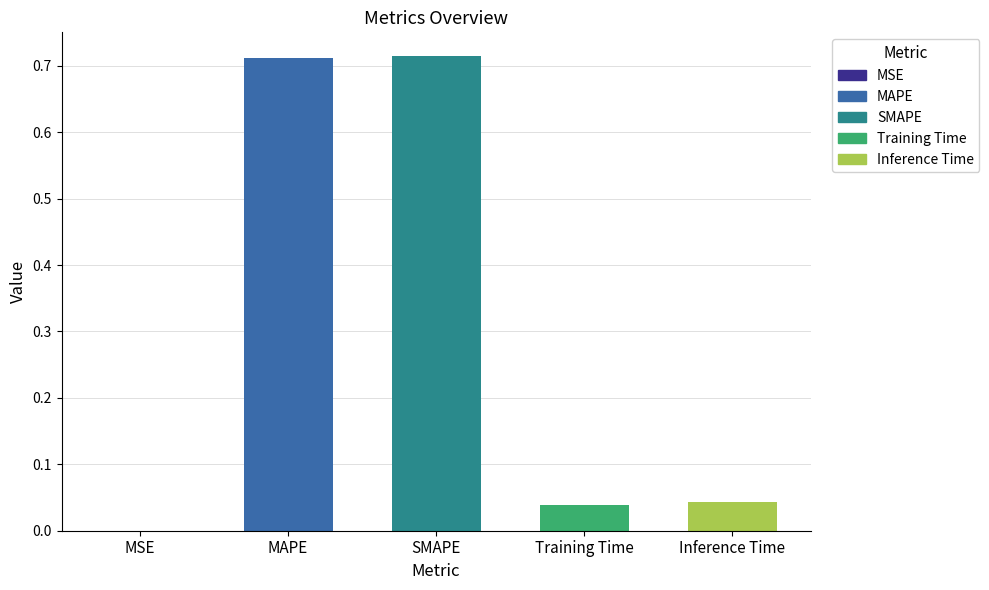

Between MAPE and Training Time, which is larger?

MAPE